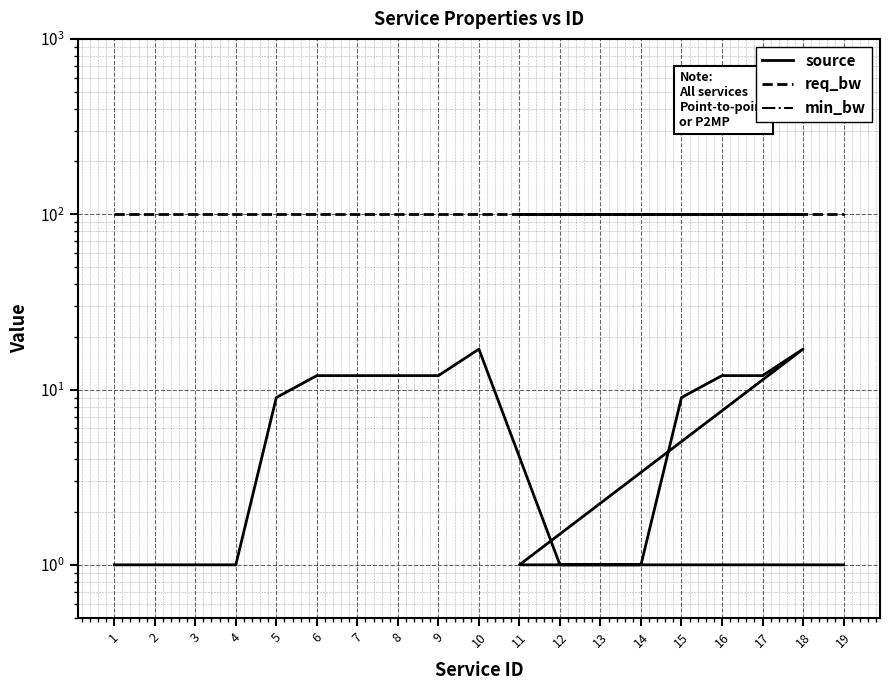

Count the number of data series in this chart.

3